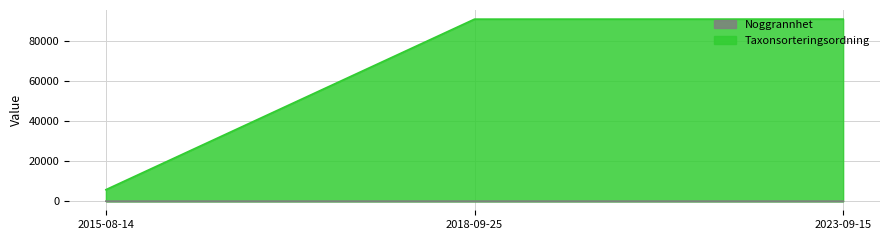

The value of Noggrannhet at 2023-09-15 is 10. True or false?

True